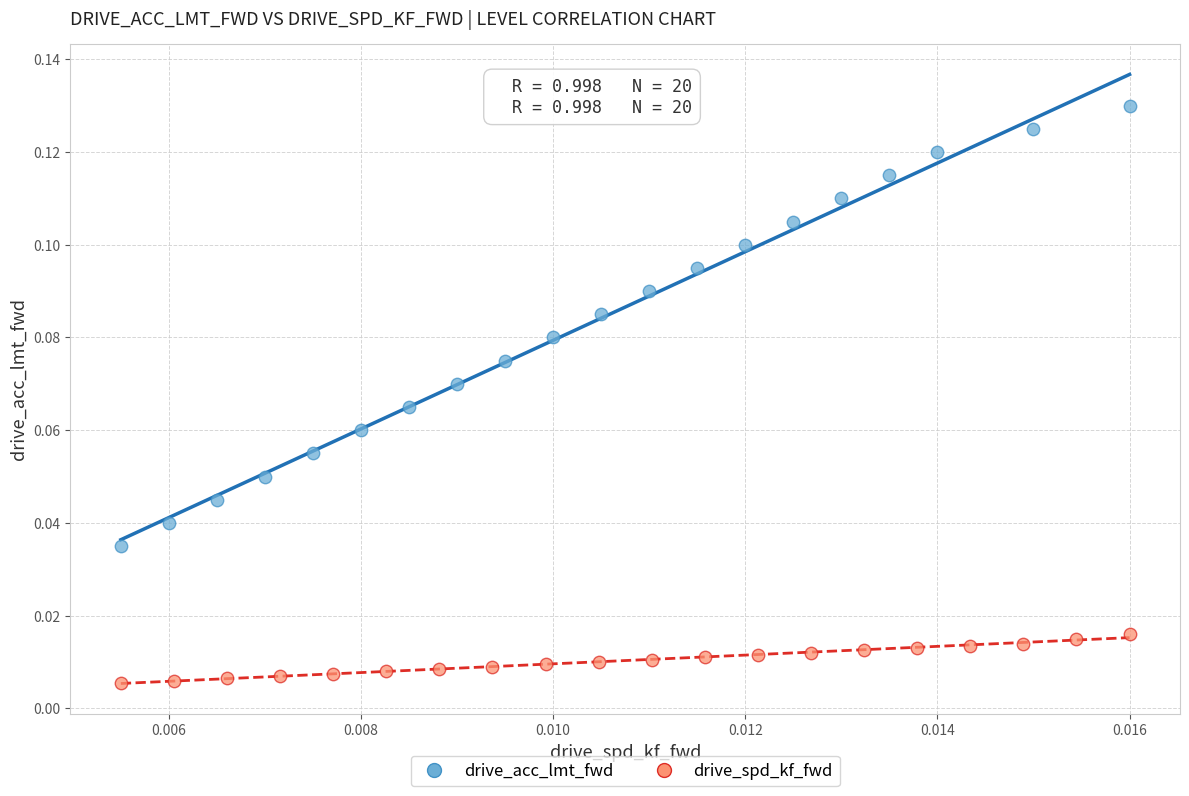

Which series reaches the maximum Y coordinate?

drive_acc_lmt_fwd